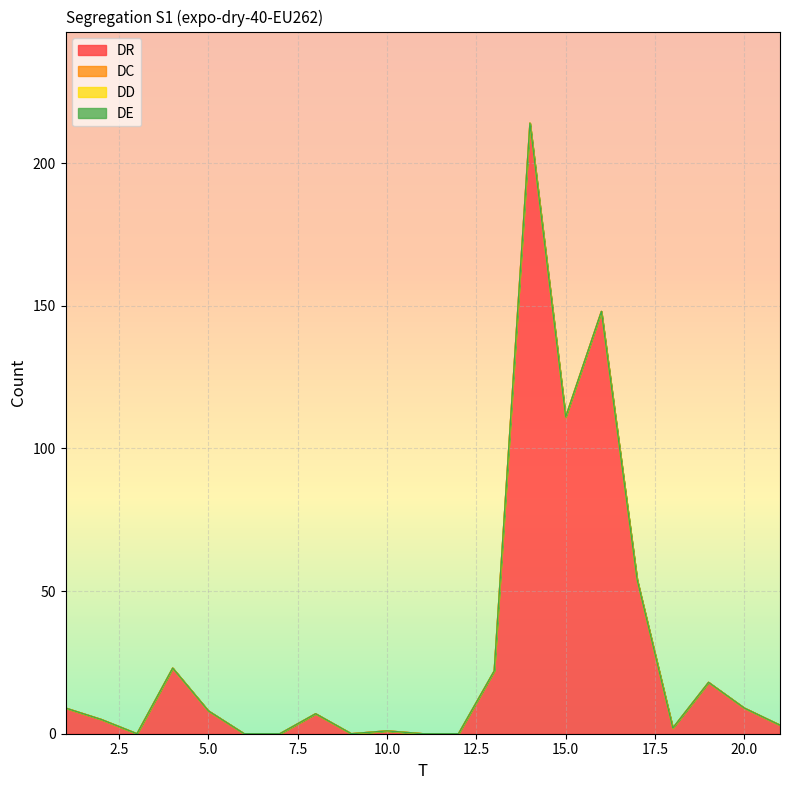

Reading left to right, transcribe all the data shown in this chart.

DR: 9	5	0	23	8	0	0	7	0	1	0	0	22	214	111	148	54	2	18	9	3
DC: 0	0	0	0	0	0	0	0	0	0	0	0	0	0	0	0	0	0	0	0	0
DD: 0	0	0	0	0	0	0	0	0	0	0	0	0	0	0	0	0	0	0	0	0
DE: 0	0	0	0	0	0	0	0	0	0	0	0	0	0	0	0	0	0	0	0	0